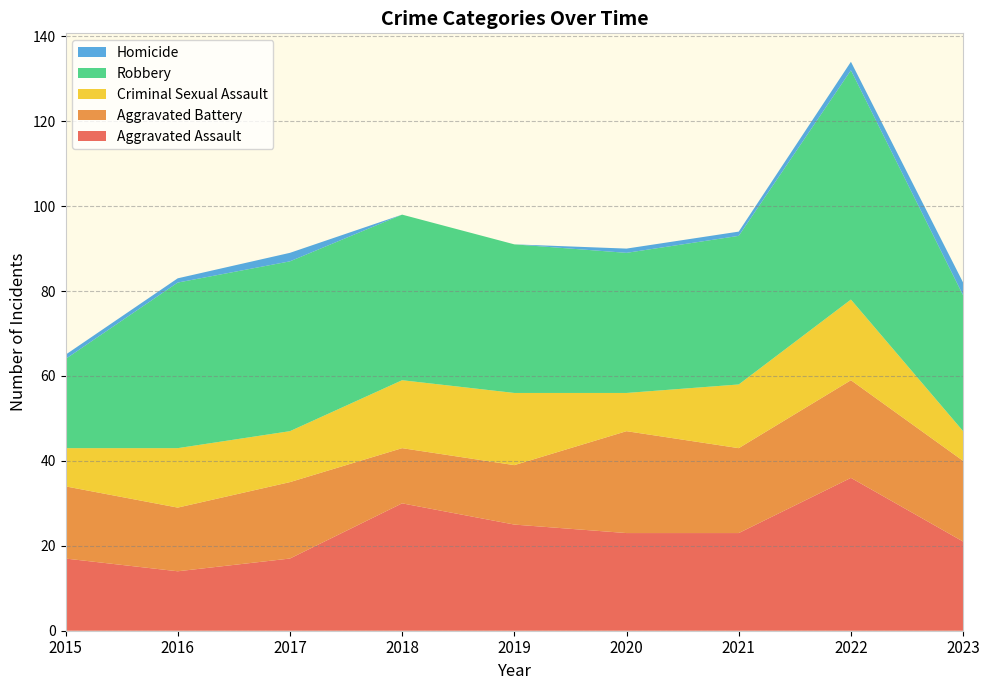

Reading left to right, list all the values displayed in this chart.

Aggravated Assault: 2015=17	2016=14	2017=17	2018=30	2019=25	2020=23	2021=23	2022=36	2023=21
Aggravated Battery: 2015=17	2016=15	2017=18	2018=13	2019=14	2020=24	2021=20	2022=23	2023=19
Criminal Sexual Assault: 2015=9	2016=14	2017=12	2018=16	2019=17	2020=9	2021=15	2022=19	2023=7
Robbery: 2015=21	2016=39	2017=40	2018=39	2019=35	2020=33	2021=35	2022=54	2023=32
Homicide: 2015=1	2016=1	2017=2	2018=0	2019=0	2020=1	2021=1	2022=2	2023=3